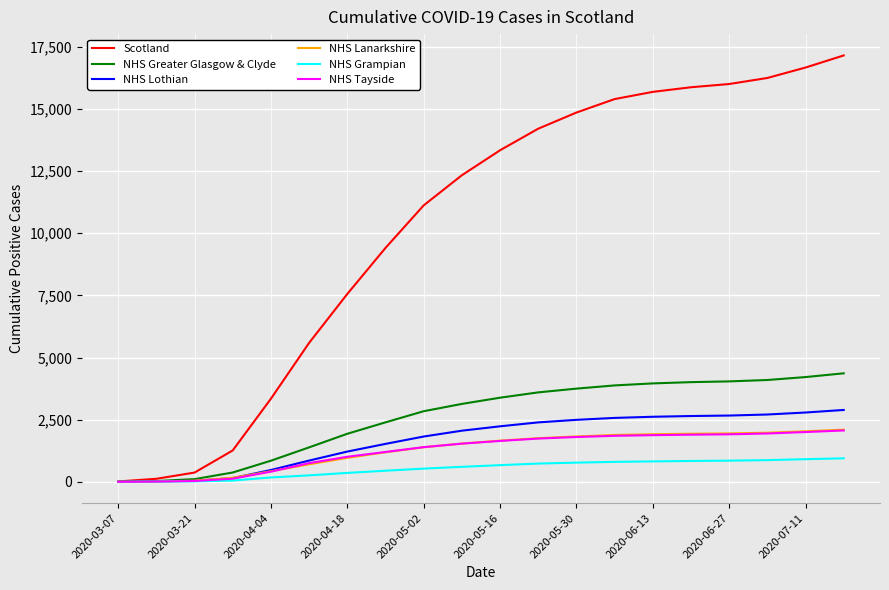

What is the highest value of the NHS Lanarkshire series?

2098